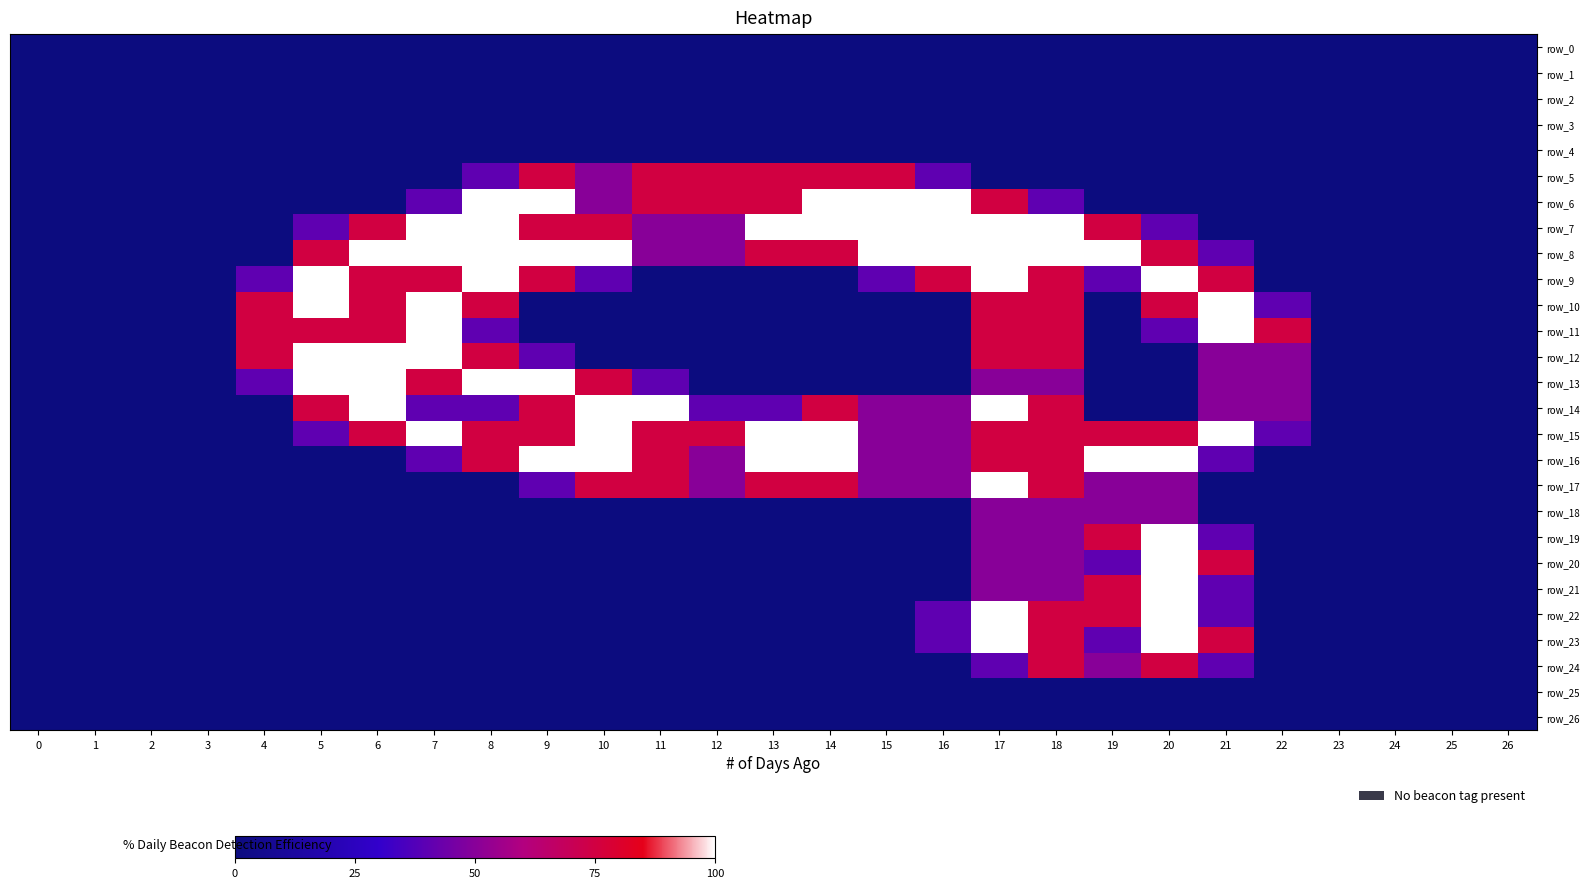

At which category is the sum across all series the highest?

17